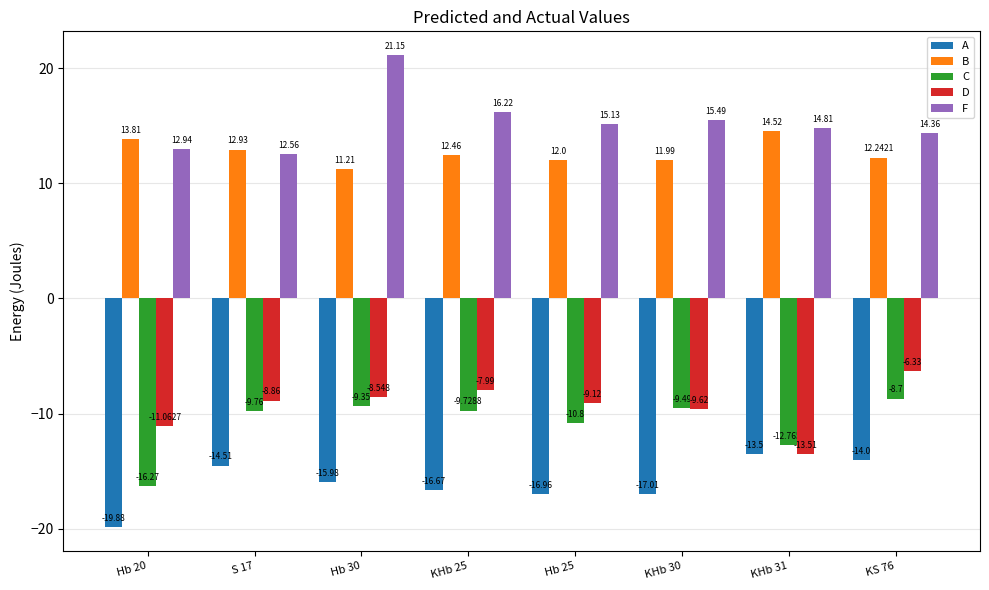

What is the value of the B bar at the 6th from the left?

12.0